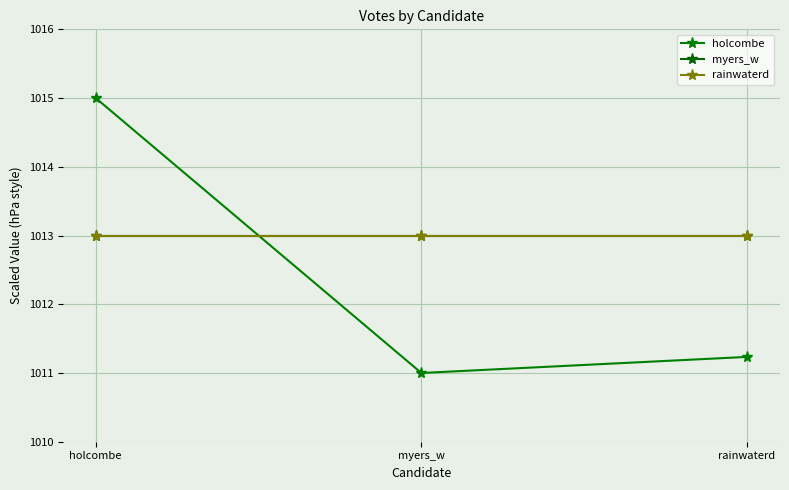

True or false: rainwaterd has a value of 1013.0 at myers_w.

True